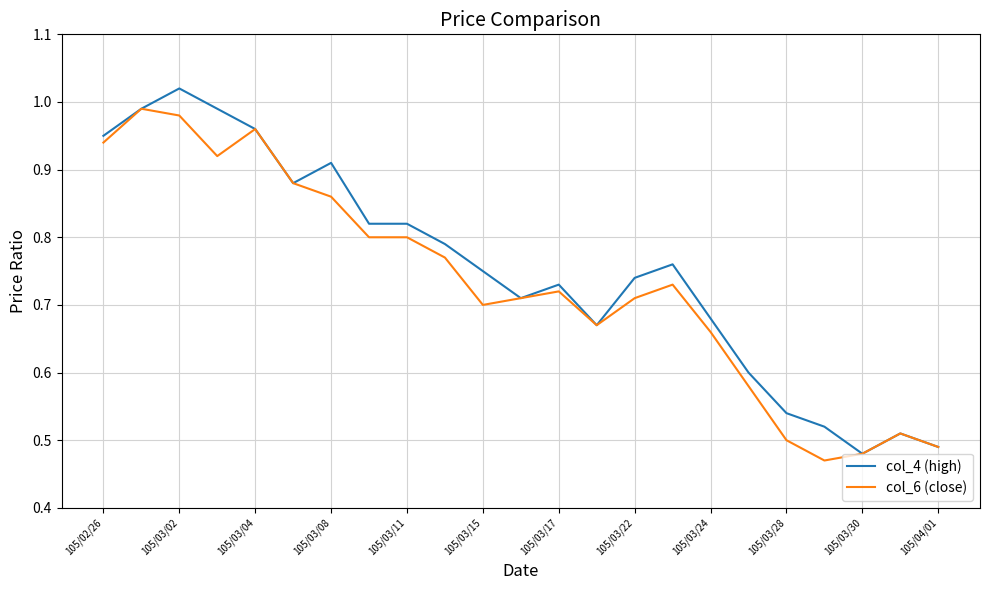

List the series in order of their peak value, lowest first.

col_6 (close), col_4 (high)